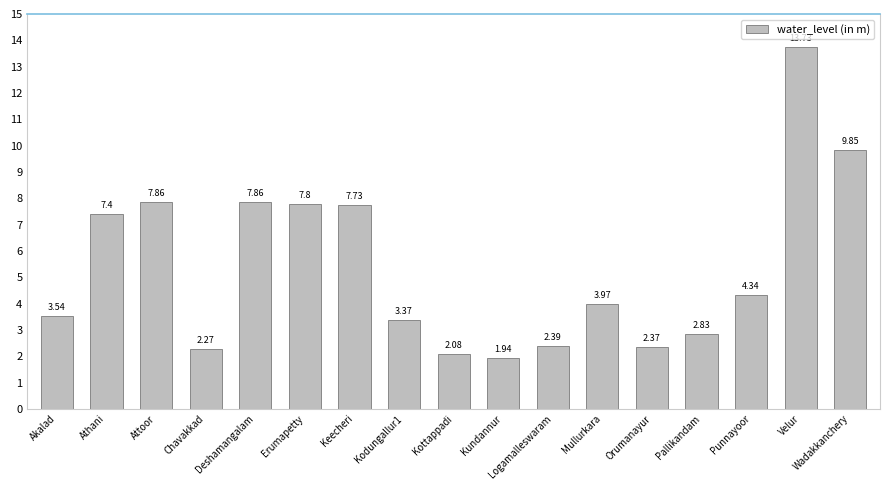

True or false: the data shows 2.4 at Orumanayur.

True